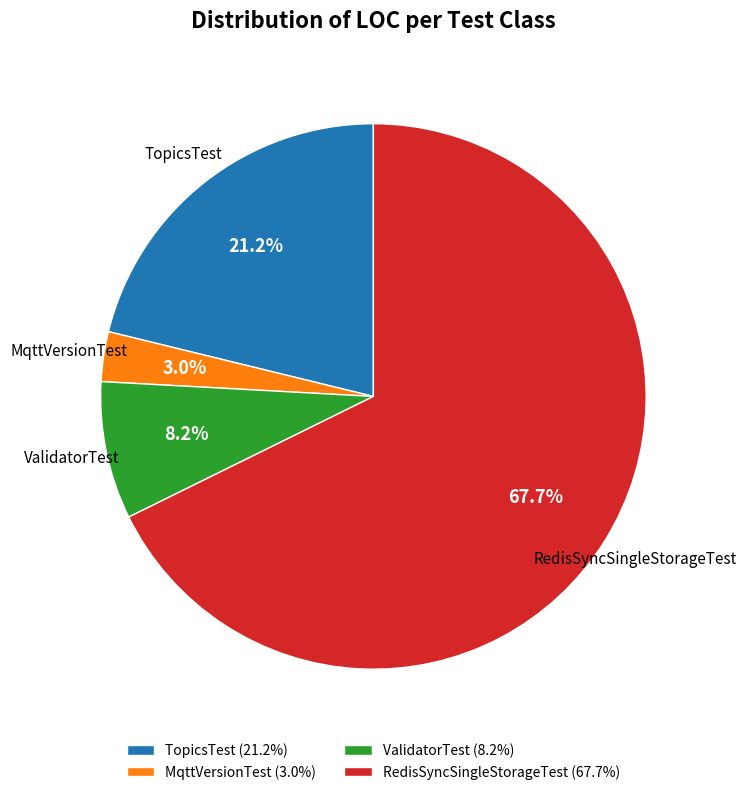

What is the largest slice in the pie chart?

RedisSyncSingleStorageTest